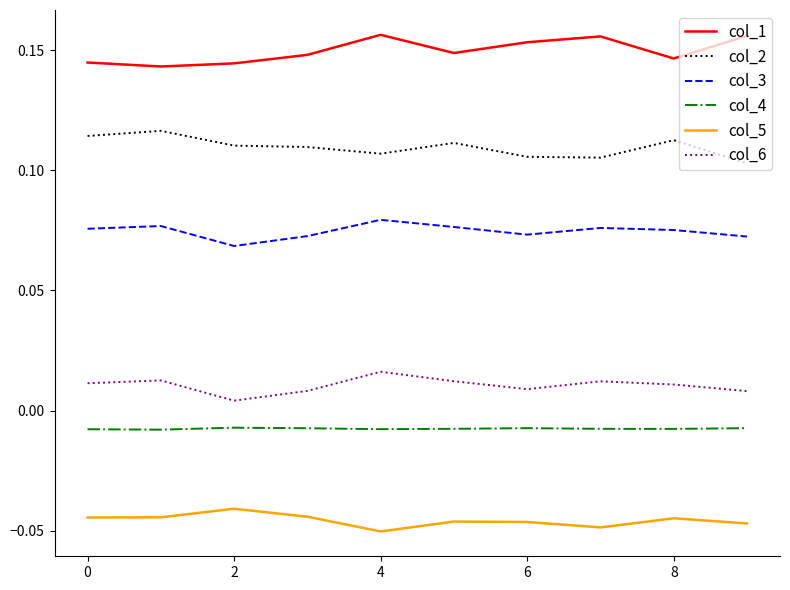

Rank the series by their maximum value, from highest to lowest.

col_1, col_2, col_3, col_6, col_4, col_5